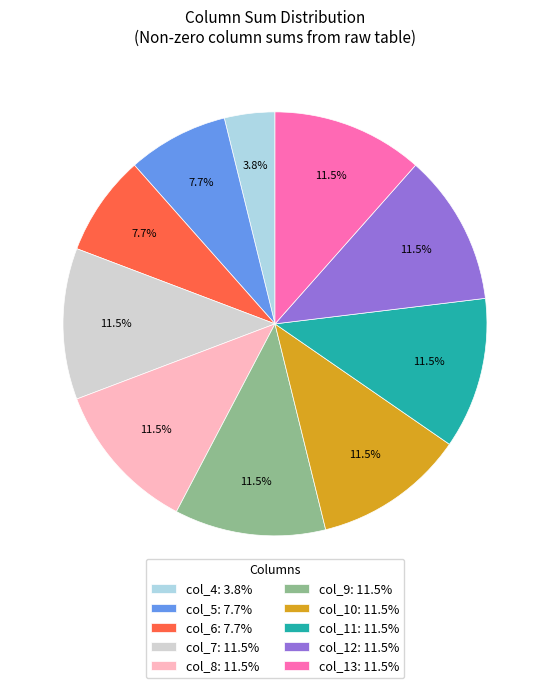

What portion of the pie excludes col_8: 11.5%?

88.5%